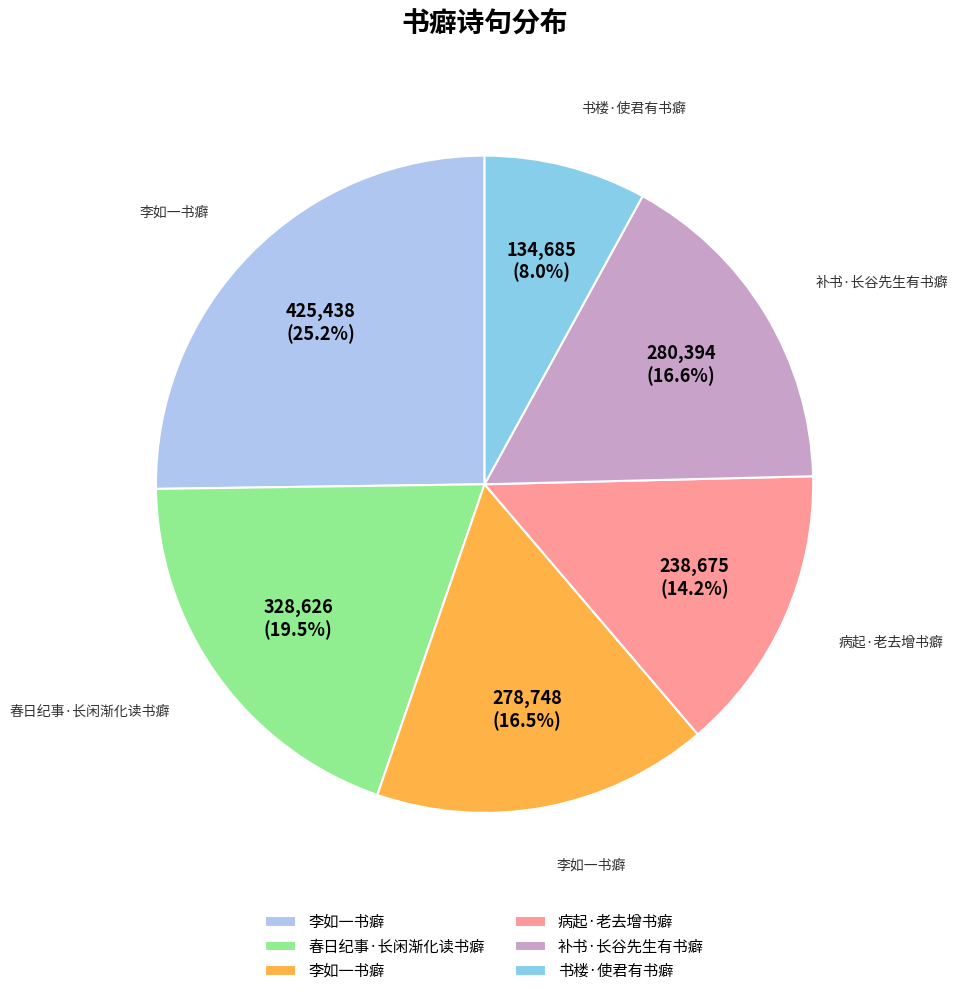

To the nearest percent, what is the average slice percentage?

17%